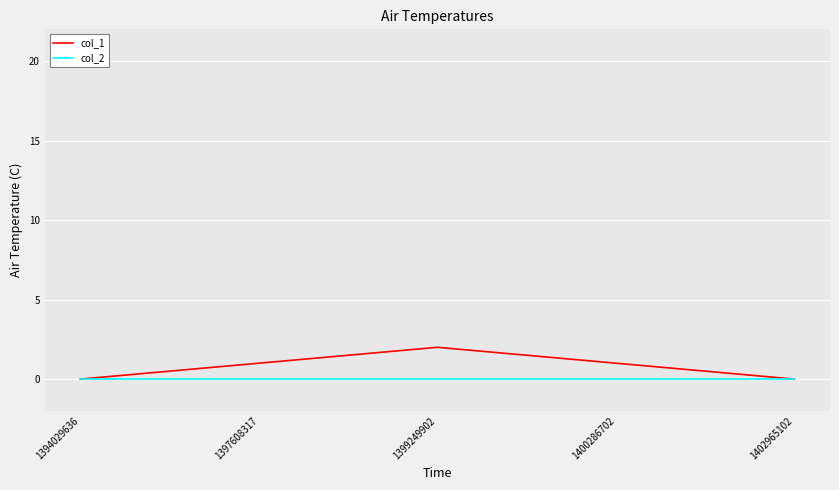

The value of col_1 at 1400286702 is 1. True or false?

True